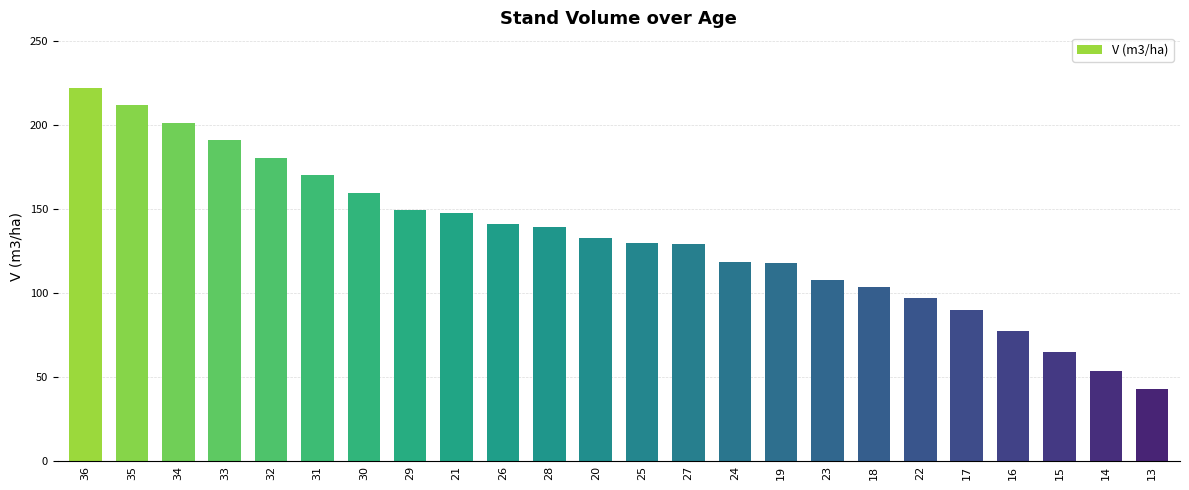

What is the approximate value at 15?

64.8